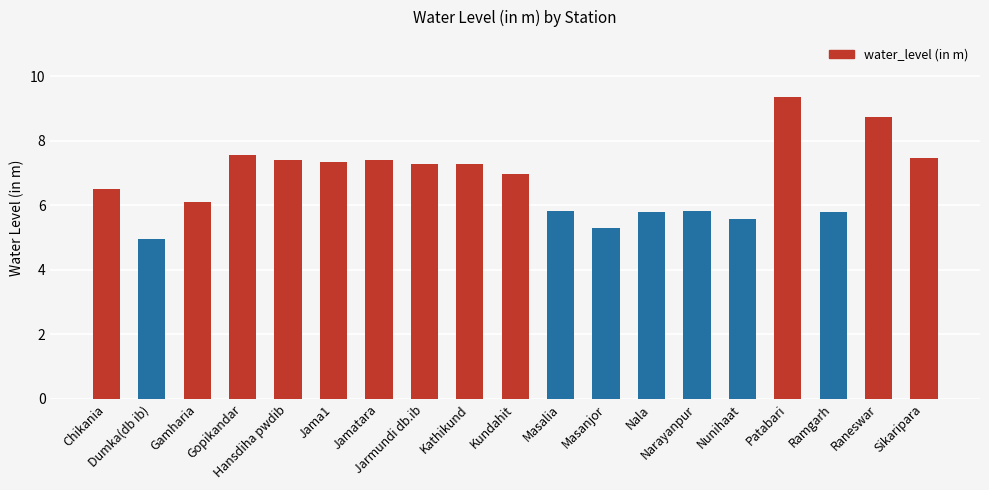

What is the difference between the maximum and minimum values?

4.4